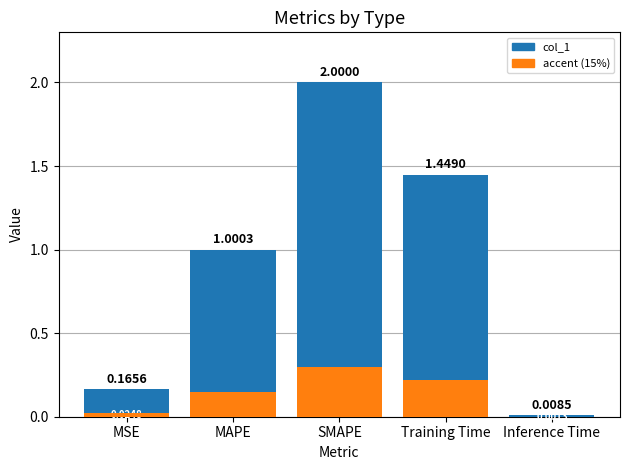

What is the label of the 1st bar from the right?

Inference Time